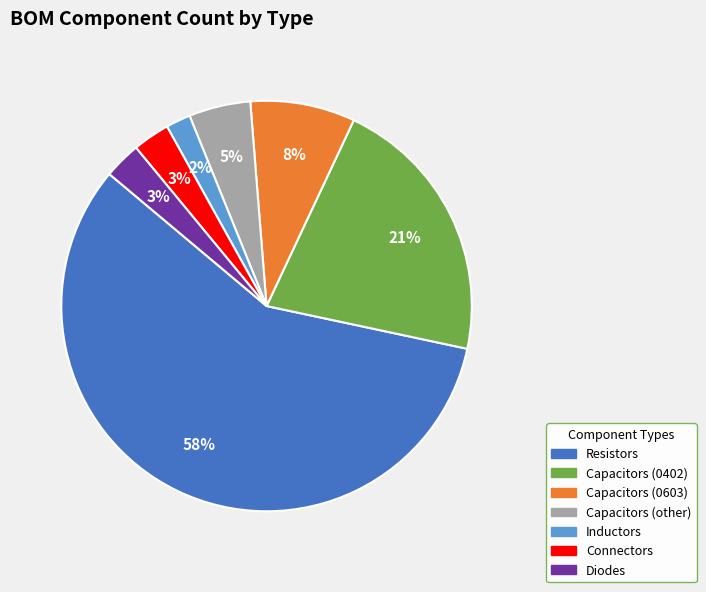

What is the smallest slice in the pie chart?

Inductors